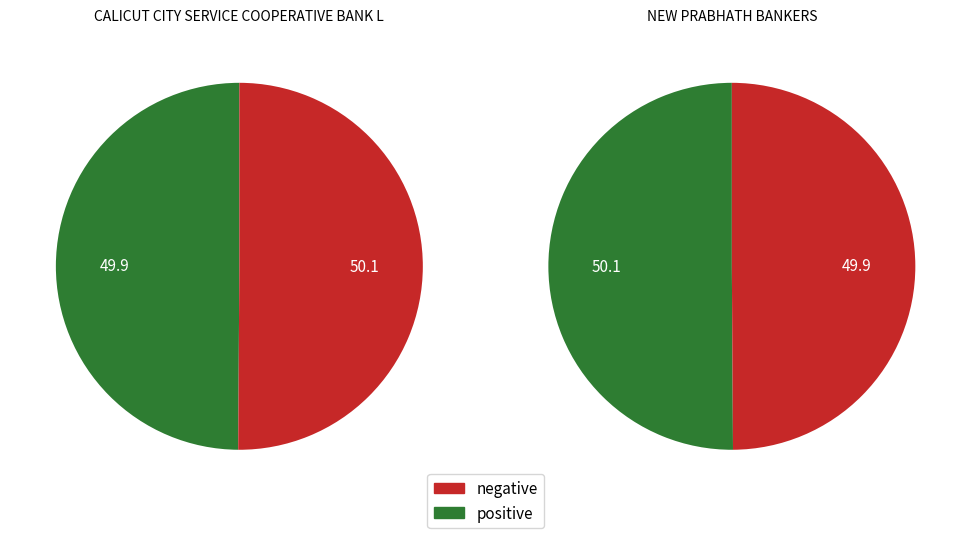

What is the total percentage of NEW PRABHATH BANKERS and CALICUT CITY SERVICE COOPERATIVE BANK L?

100.0%